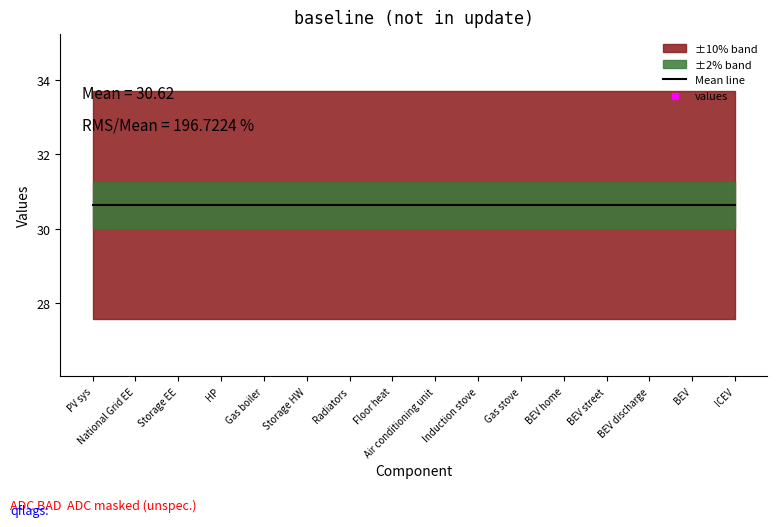

Is the value of values at Storage HW greater than the value of Mean line at Gas boiler?

No